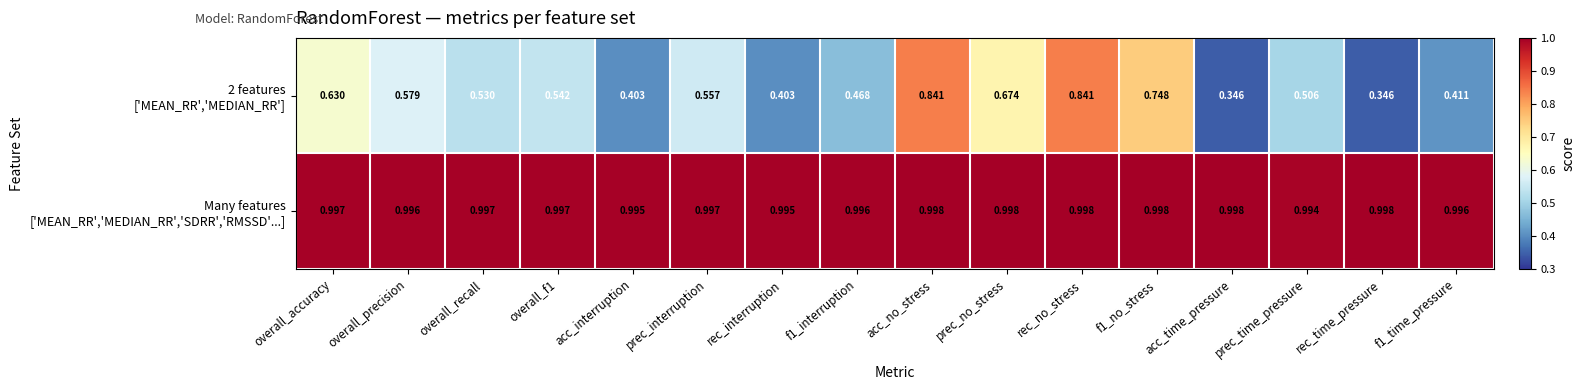

Count the number of data series in this chart.

2